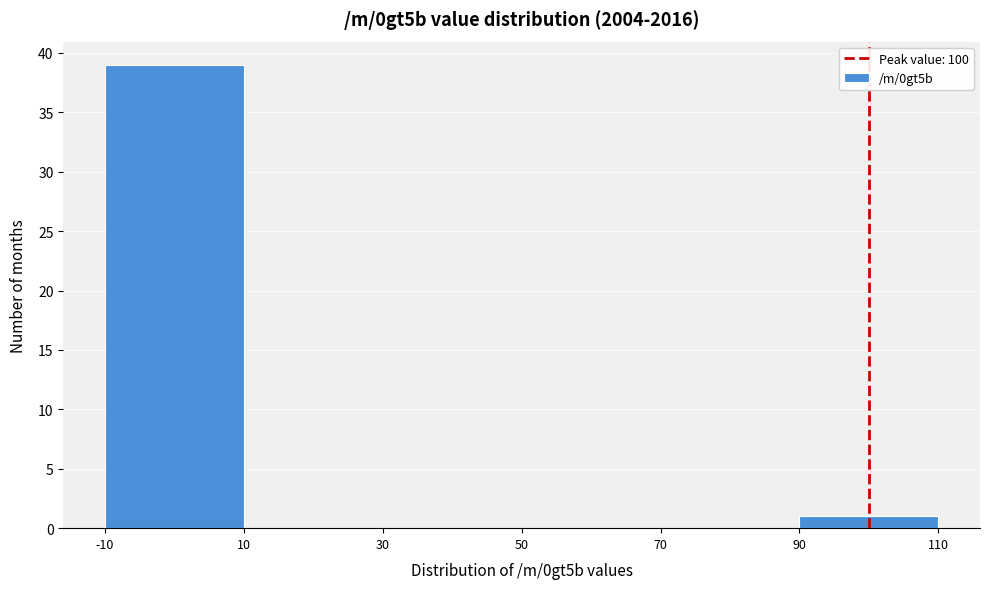

Reading left to right, list every bar in this chart as the range it spans on the x-axis followed by its height. The values are not printed on the chart, so give them approximately, as read against the axis.

-10 to 10: 39
10 to 30: 0
30 to 50: 0
50 to 70: 0
70 to 90: 0
90 to 110: 1